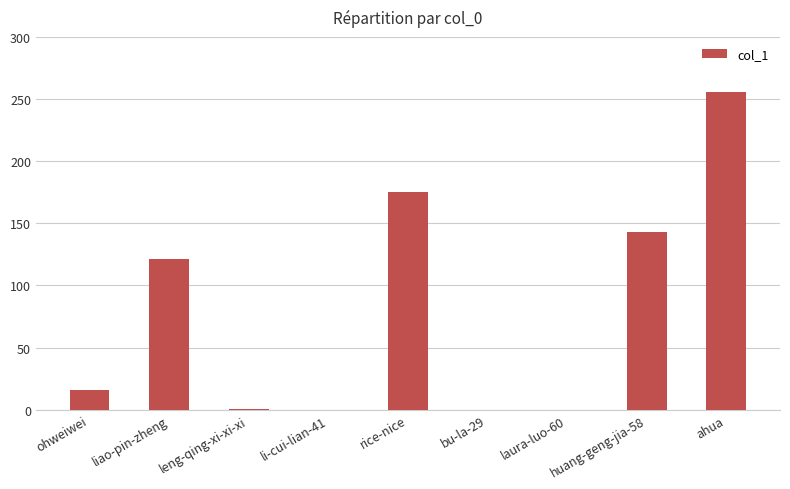

The chart shows a value of 0 at laura-luo-60. True or false?

True